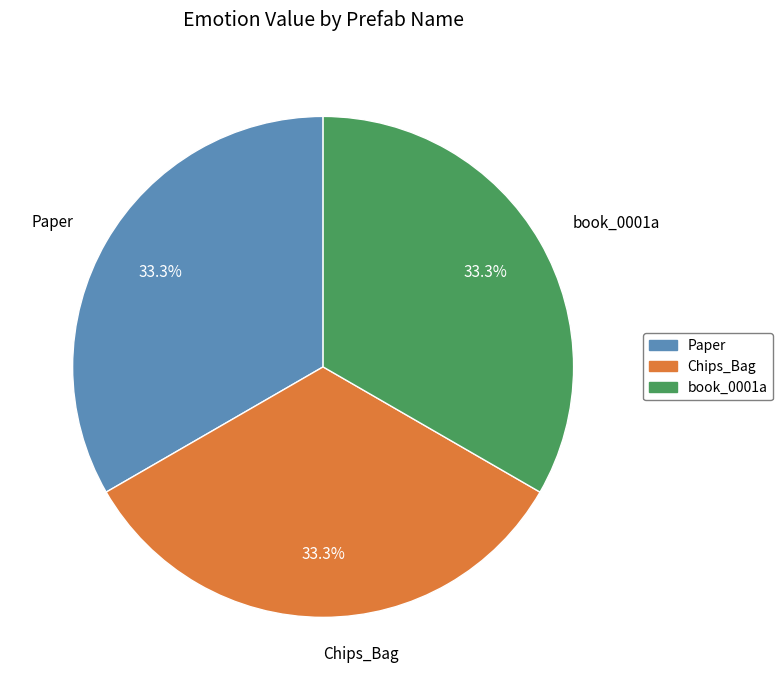

What is the ratio of the value at Paper to the value at book_0001a?

1.0